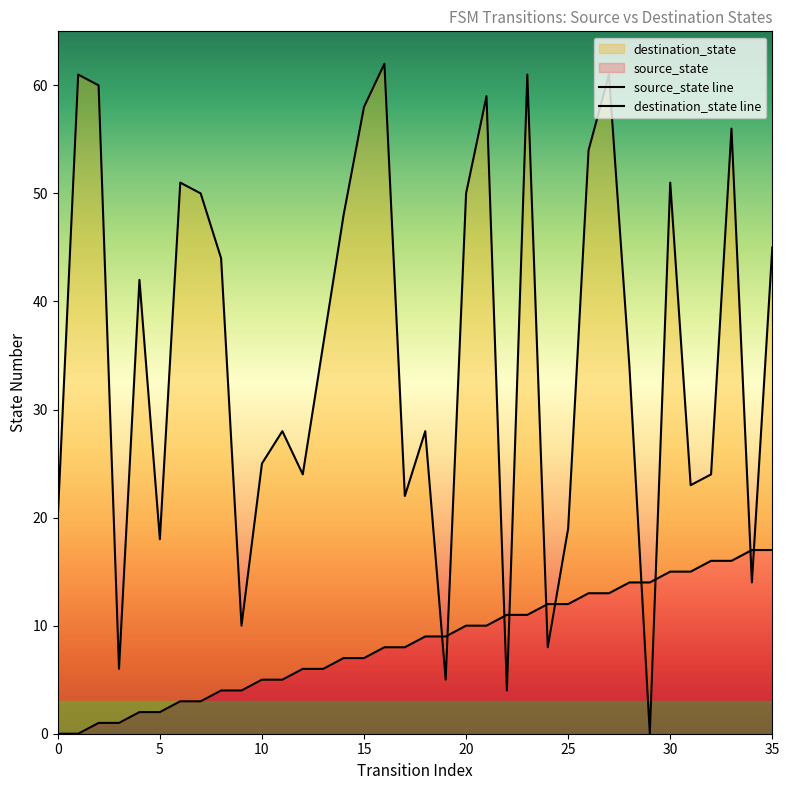

How many data points in destination_state line are less than 36?

18